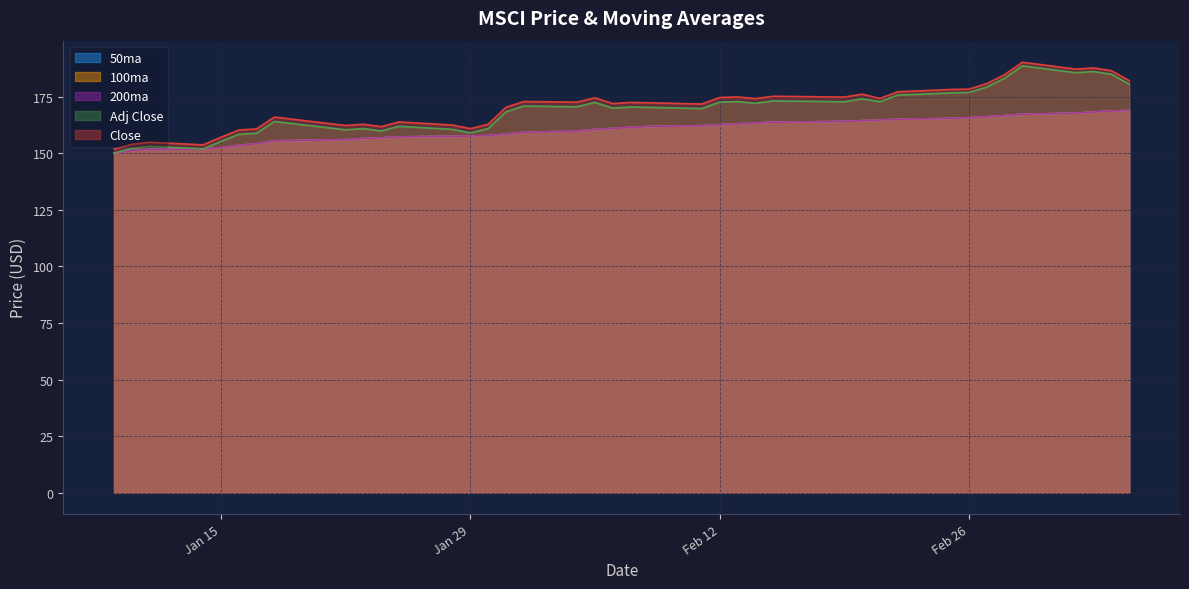

True or false: 50ma has more than 1 points higher than both neighbors.

False